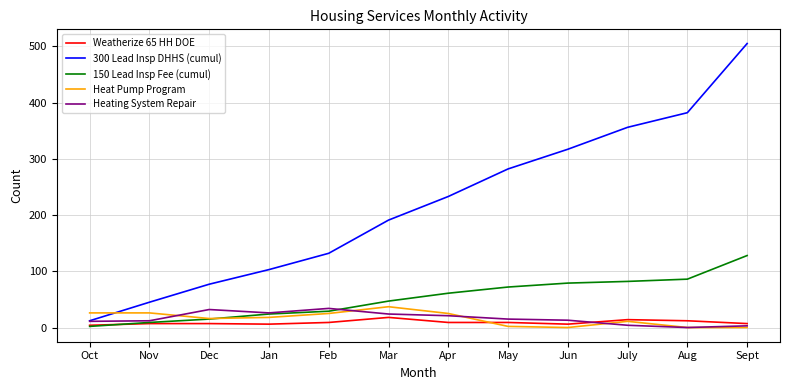

At which category is the sum across all series the highest?

Sept